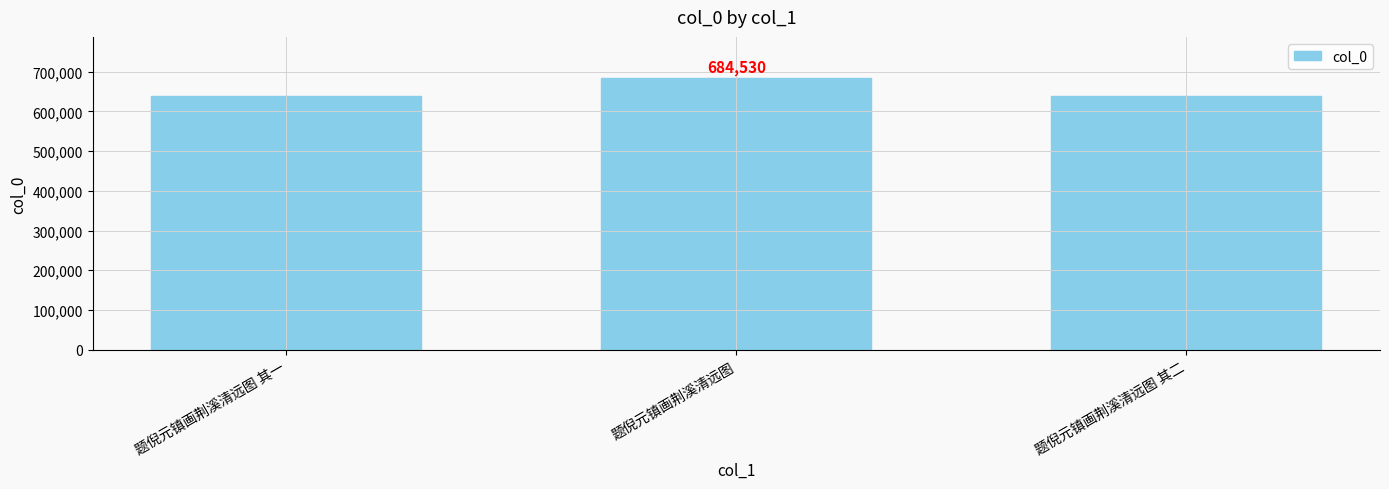

How many bars are there in total?

3